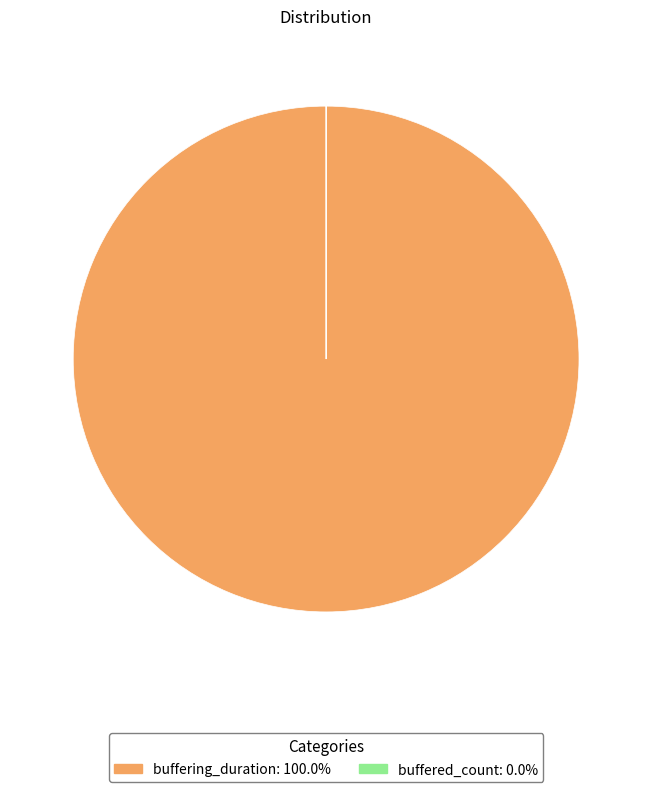

Which category has the biggest portion of the pie?

buffering_duration